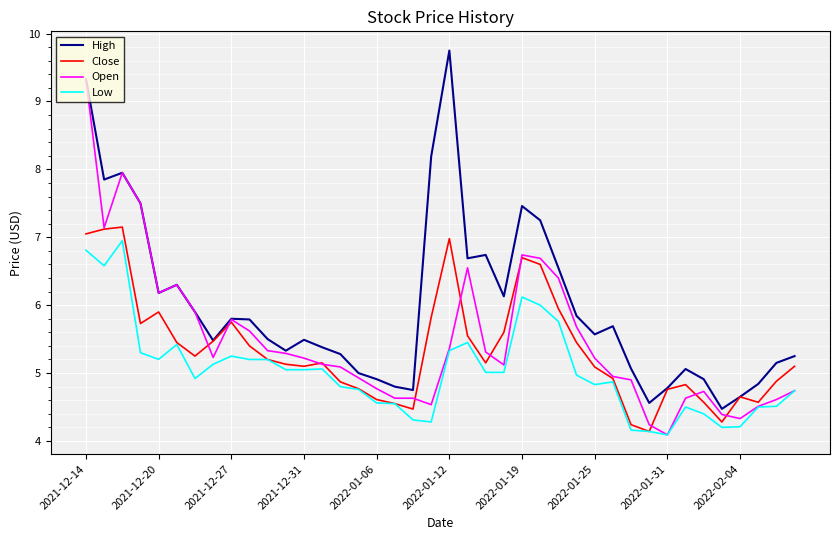

What is the smallest value displayed?

4.1